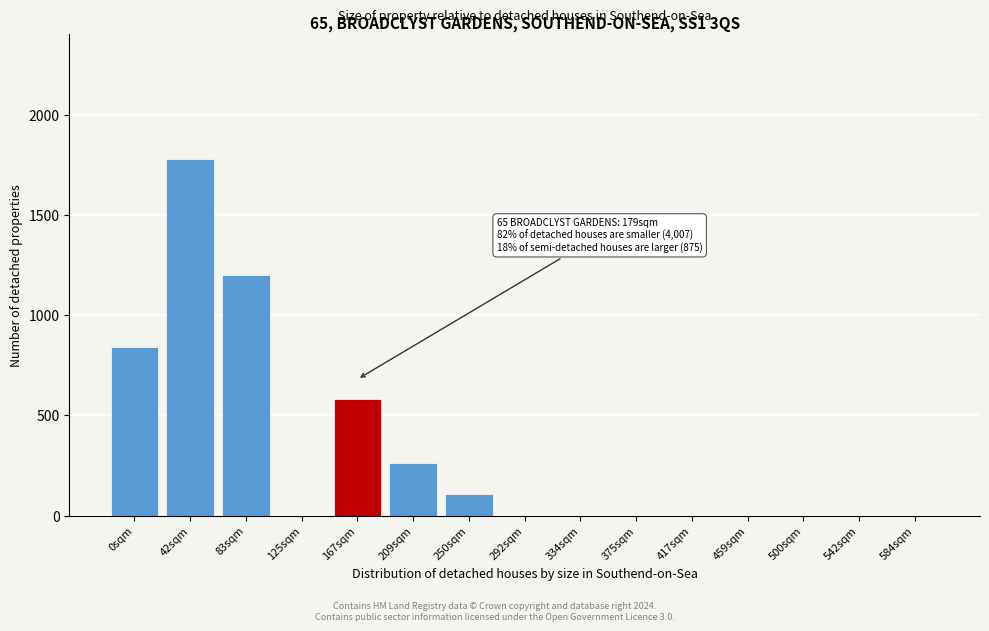

Reading left to right, extract all data points from this chart.

0sqm=840	42sqm=1780	83sqm=1200	125sqm=0	167sqm=580	209sqm=260	250sqm=110	292sqm=0	334sqm=0	375sqm=0	417sqm=0	459sqm=0	500sqm=0	542sqm=0	584sqm=0